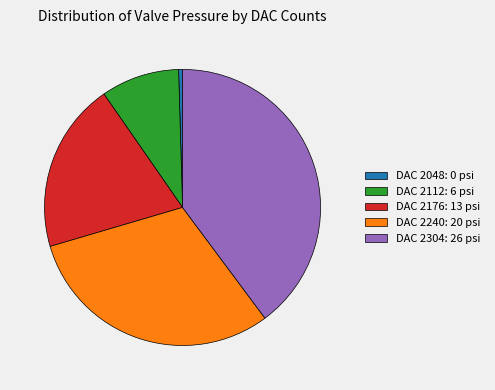

Is DAC 2176: 13 psi the majority of the pie?

No